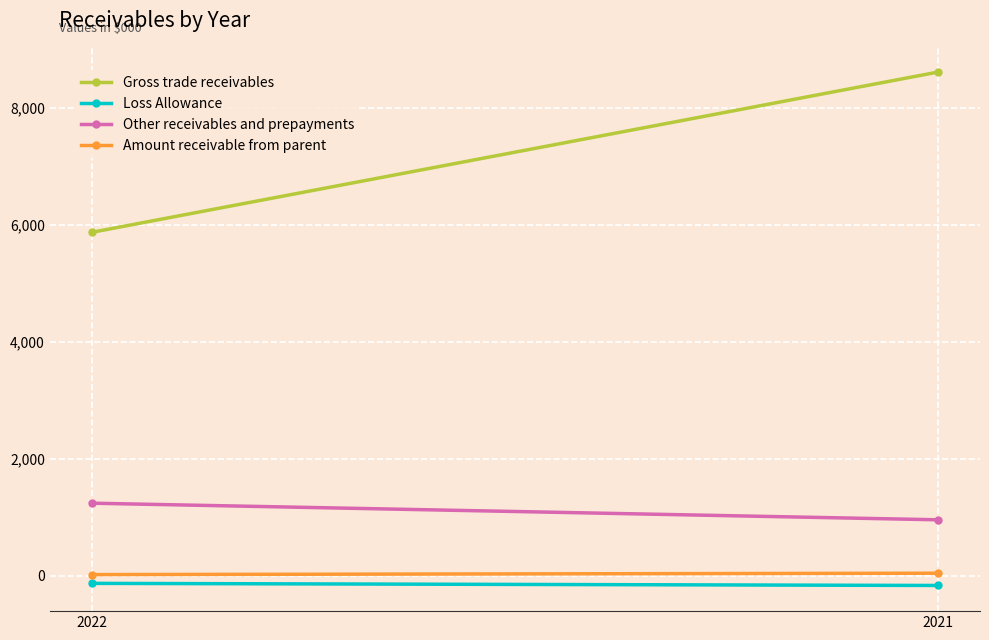

What is the value of the Amount receivable from parent point at the 1st from the left?

18